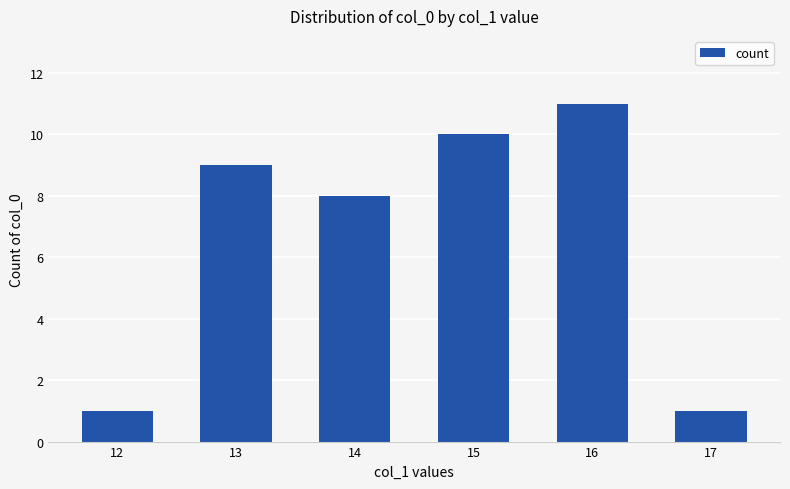

The value at 15 is 10. True or false?

True